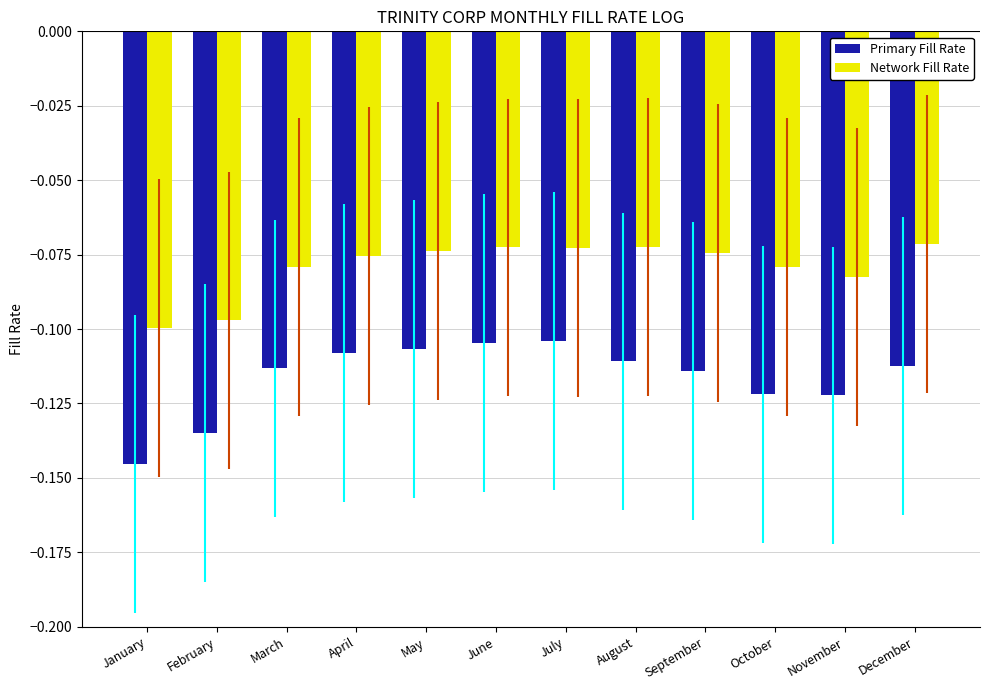

Is the value of Network Fill Rate at February greater than the value of Primary Fill Rate at June?

Yes